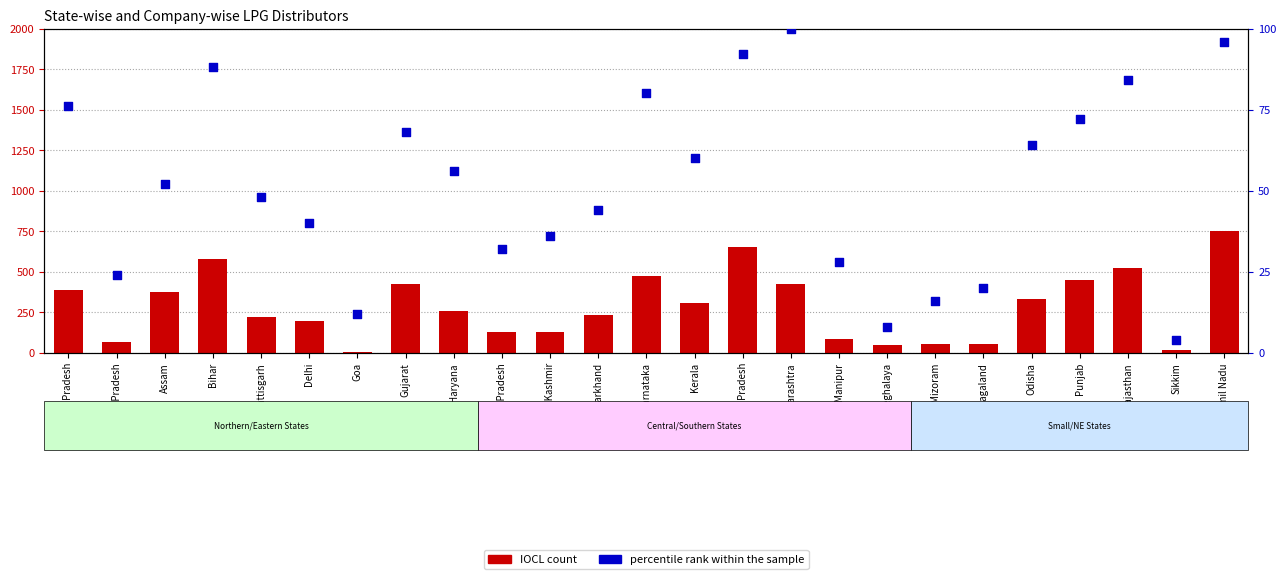

Which series has the largest total across all categories?

IOCL